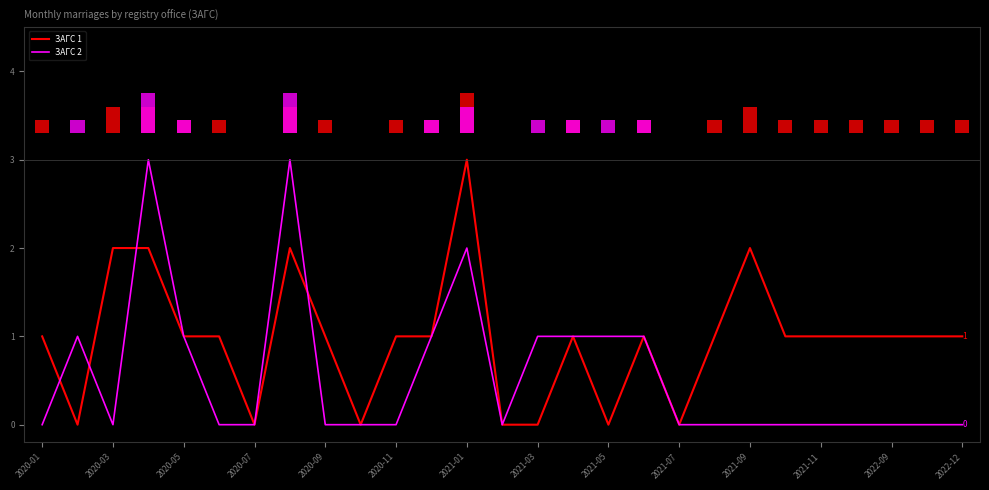

Is it true that ЗАГС 1 equals 1 at 2021-03?

False